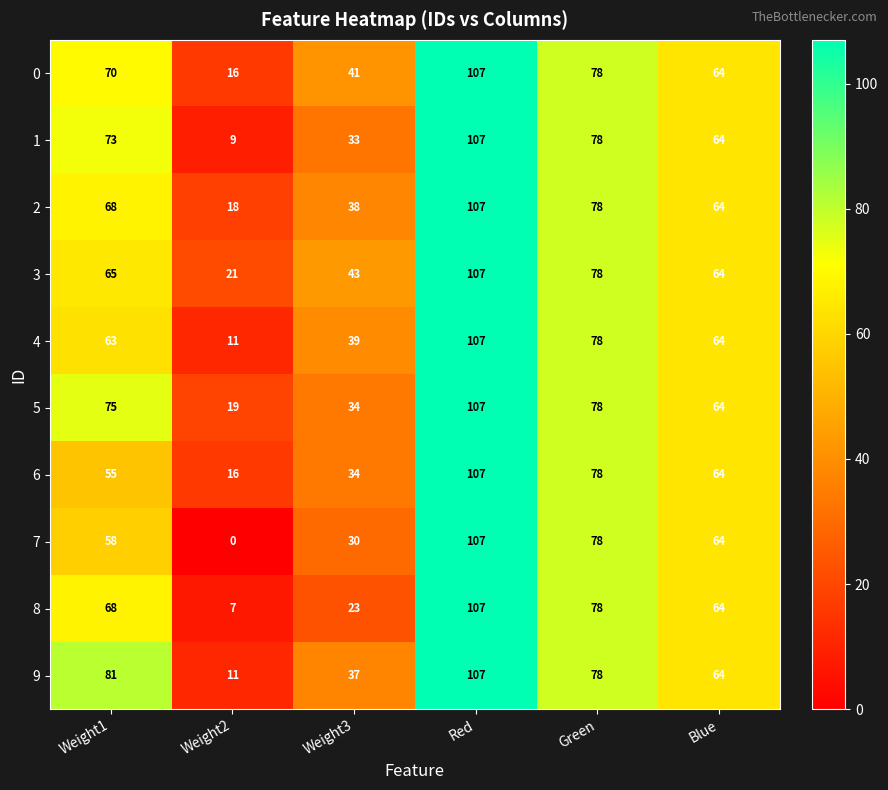

Count the 2 values in the range 38 to 78.

4